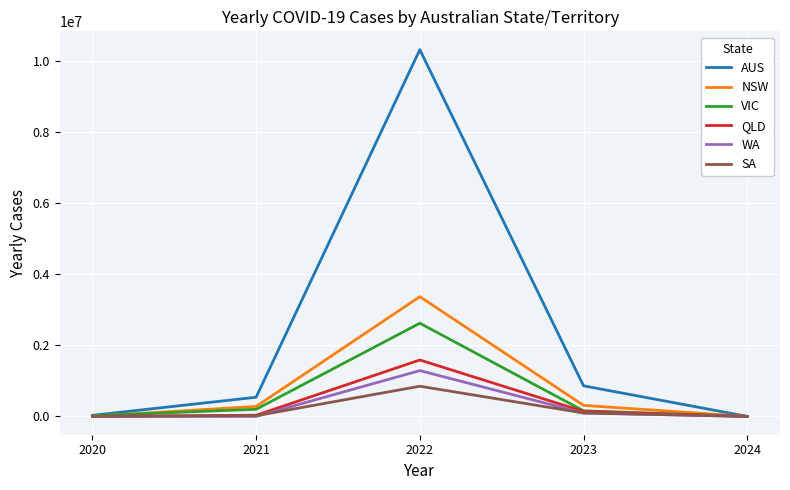

At which category is the sum across all series the highest?

2022